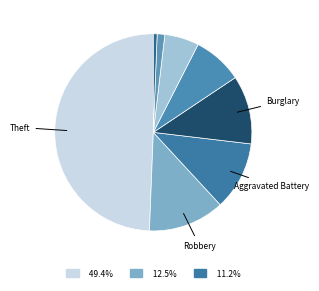

Count the number of slices in the pie.

8